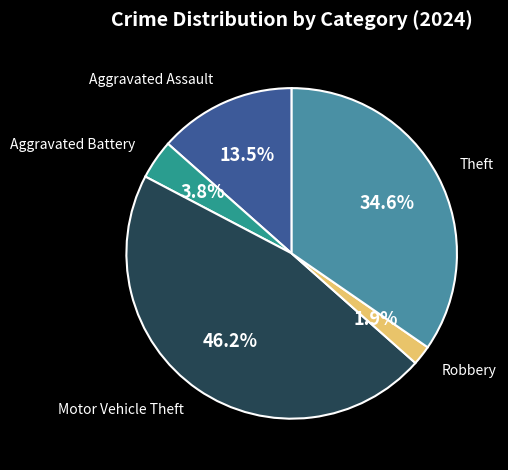

How many segments does this pie chart have?

5